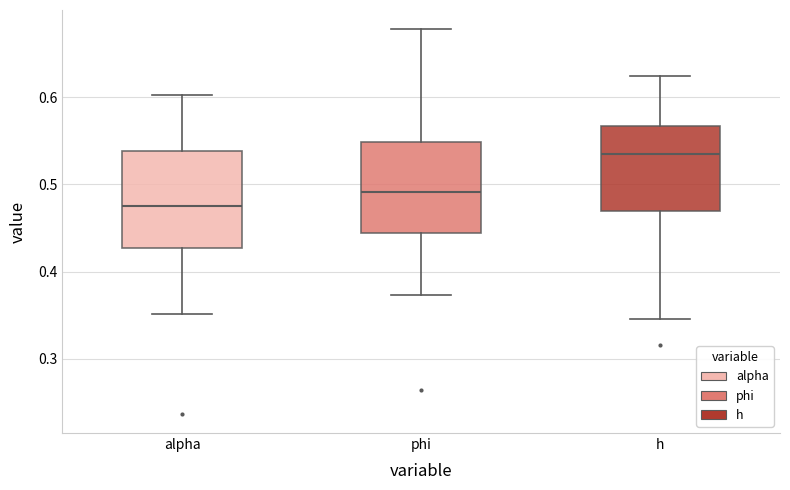

Reading left to right, read every box against the y-axis: the position of its median line, the range the box covers, and the ends of its whiskers. The values are not printed on the chart, so give them approximately, as read against the axis.

alpha: median 0.47, box 0.43 to 0.54, whiskers 0.35 to 0.60
phi: median 0.49, box 0.44 to 0.55, whiskers 0.37 to 0.68
h: median 0.53, box 0.47 to 0.57, whiskers 0.35 to 0.62